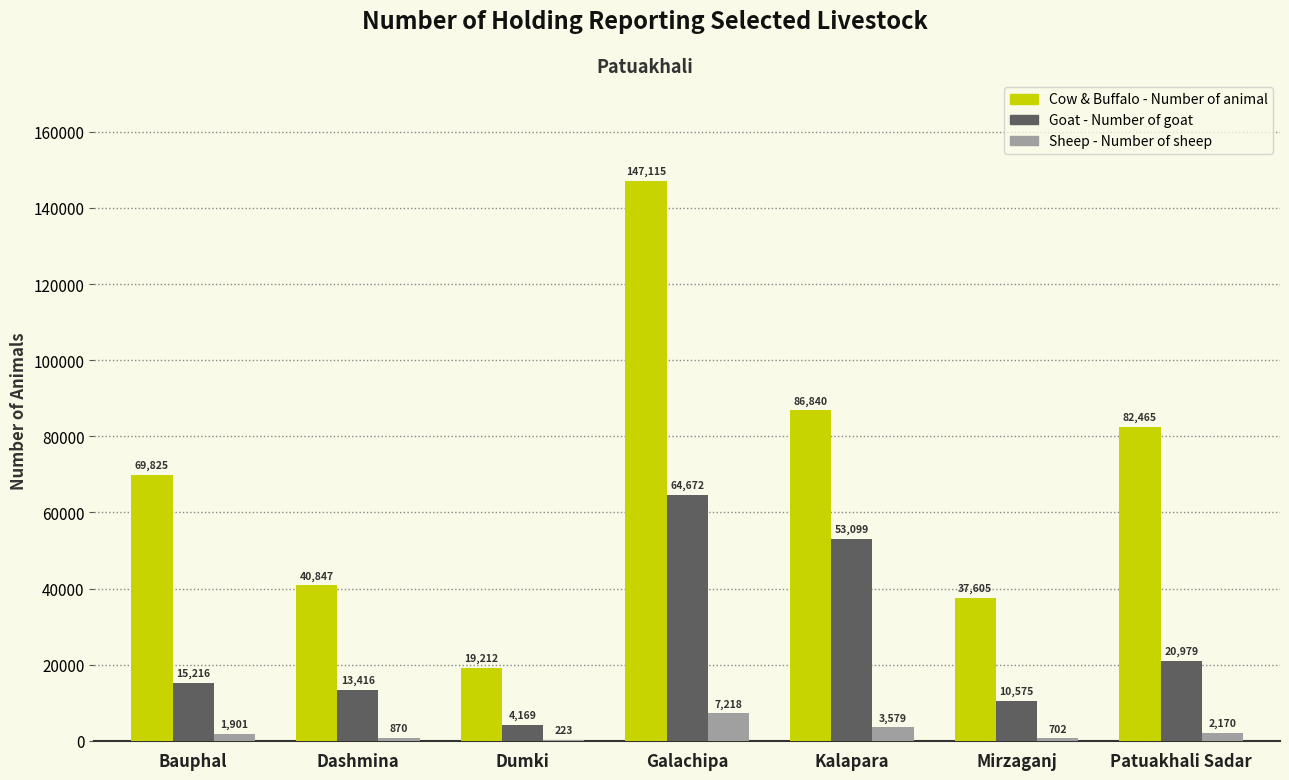

The Goat - Number of goat series shows 4169 at Dumki. True or false?

True